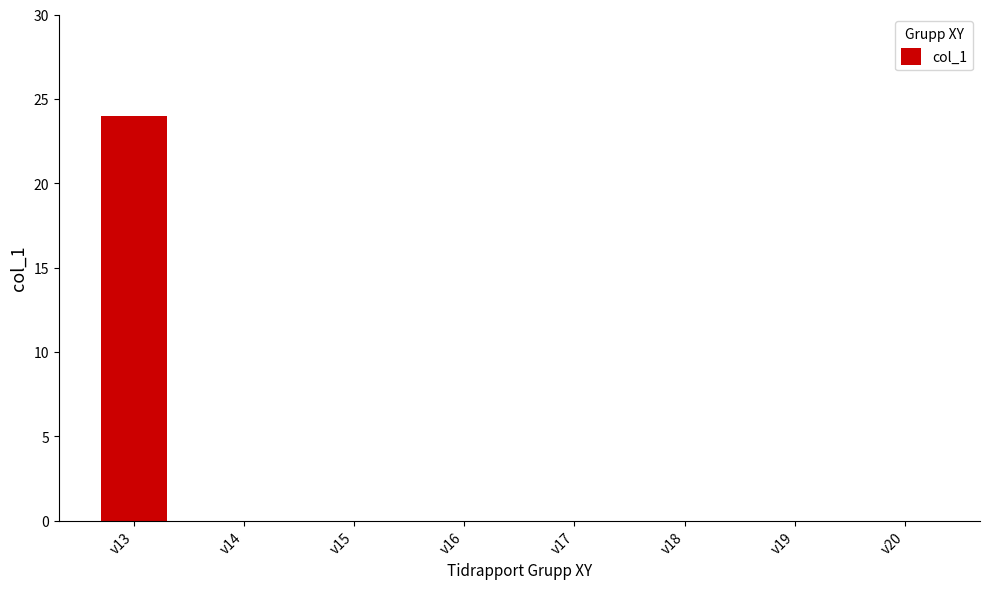

Reading right to left, extract all data points from this chart.

v20=0	v19=0	v18=0	v17=0	v16=0	v15=0	v14=0	v13=24